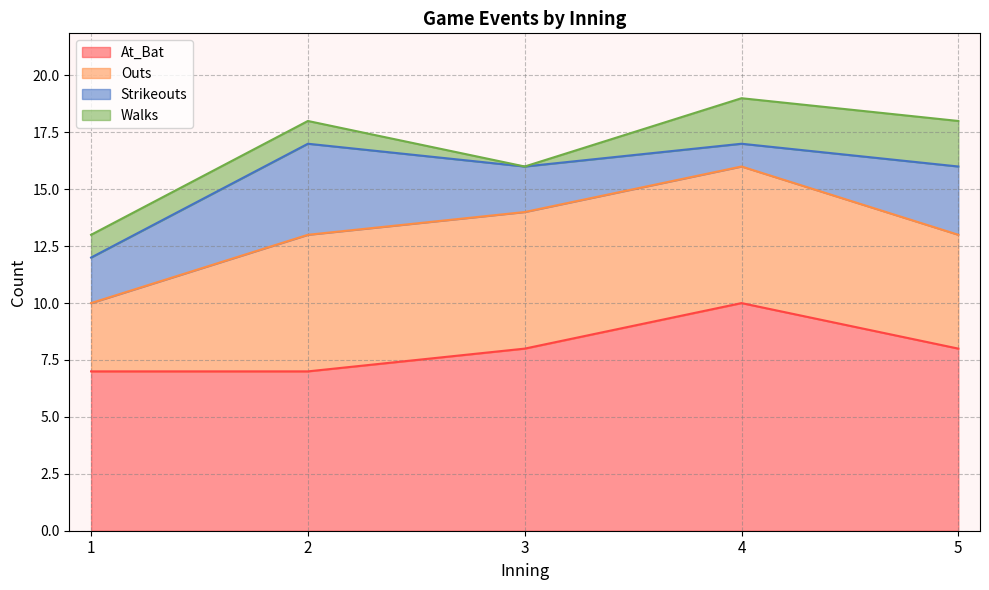

Is it true that At_Bat equals 4 at 3?

False